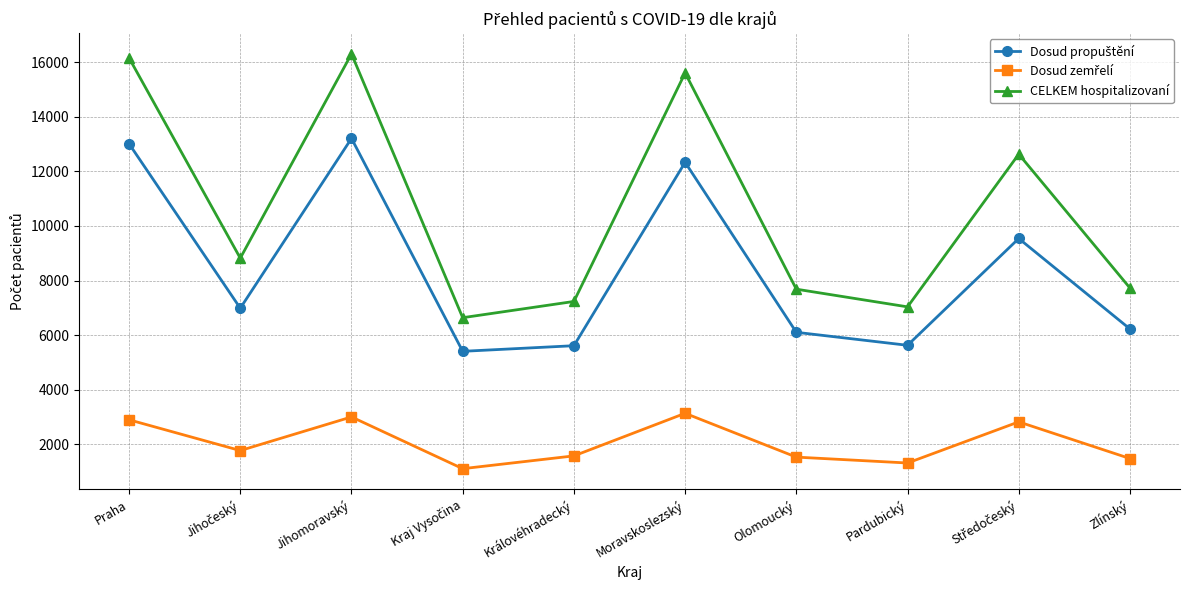

Which series has the largest range (max minus min)?

CELKEM hospitalizovaní